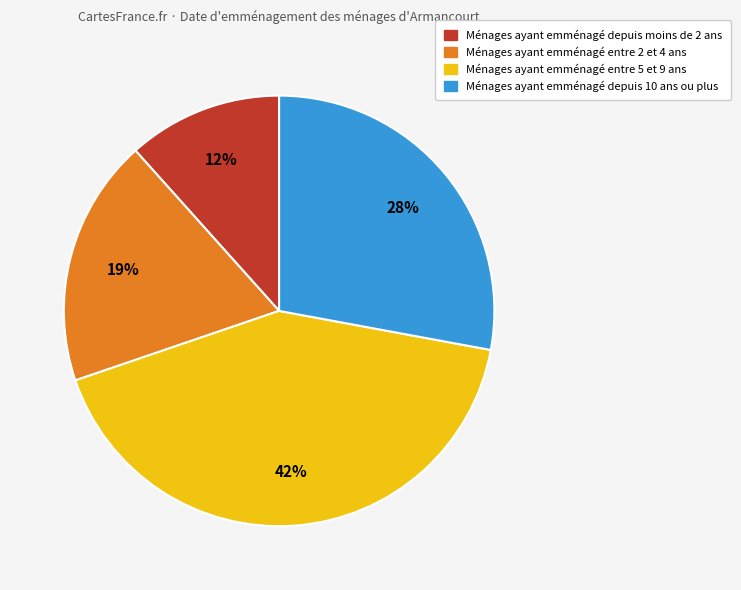

How many slices are in this pie chart?

4